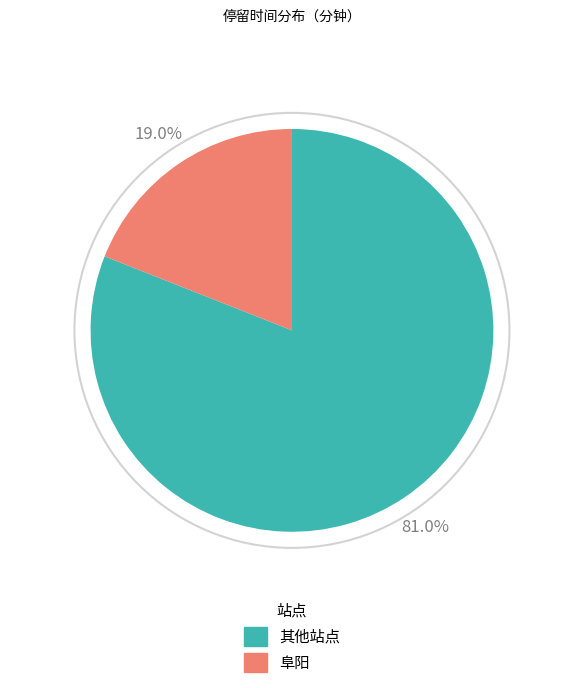

Is there a majority slice in this chart?

Yes